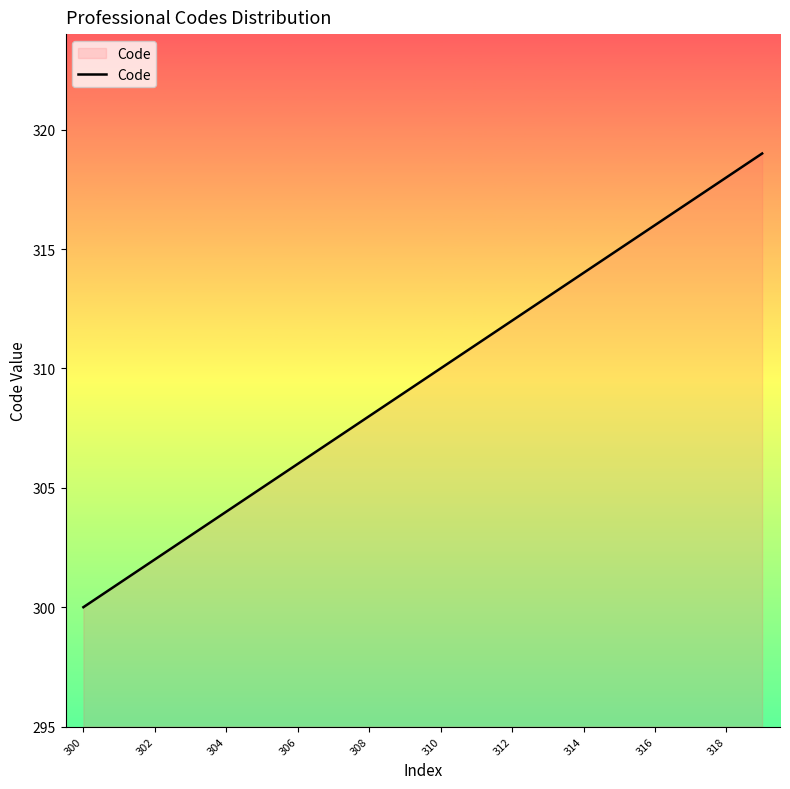

What is the maximum value shown in the chart?

319